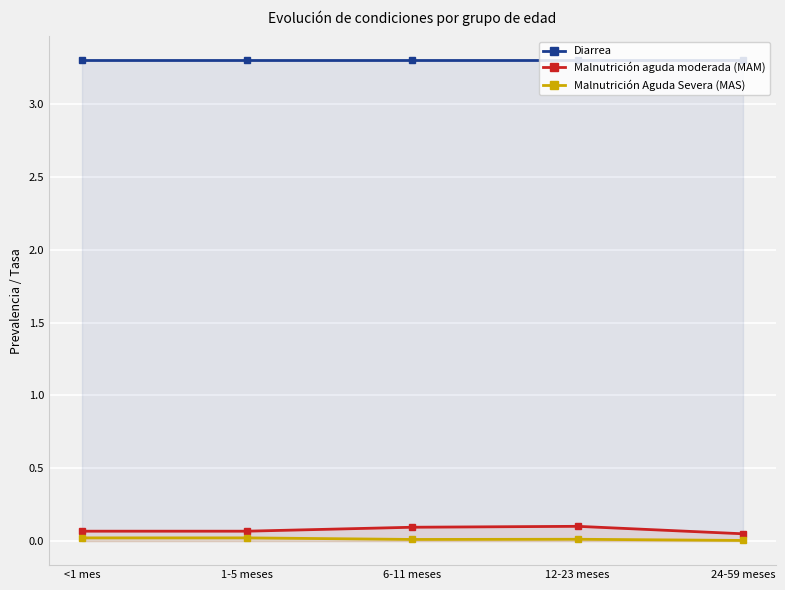

True or false: Diarrea and Malnutrición aguda moderada (MAM) intersect in this chart.

False